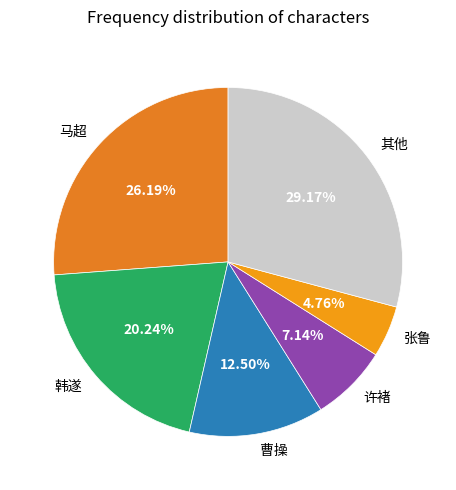

Does any single category account for the majority?

No